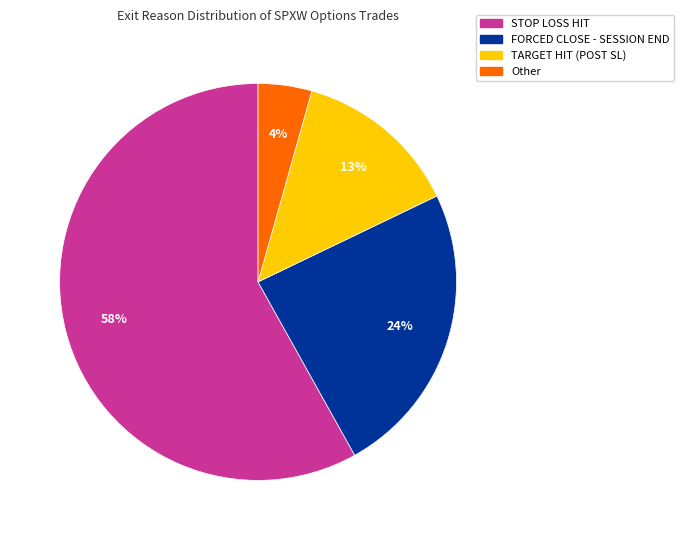

Count the number of slices in the pie.

4